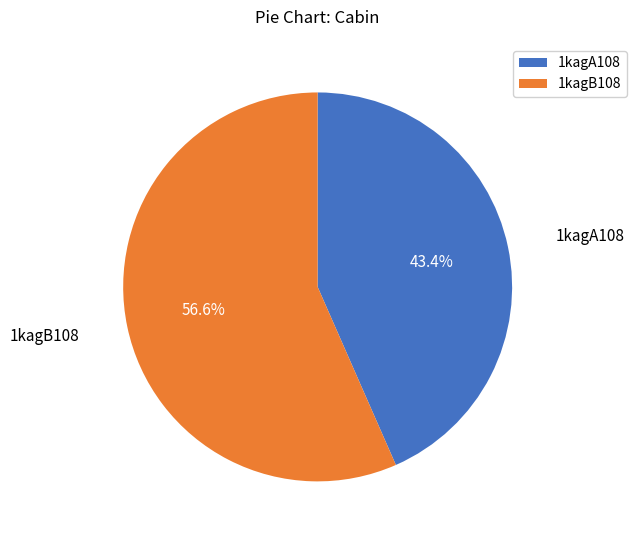

Which slice is the largest?

1kagB108